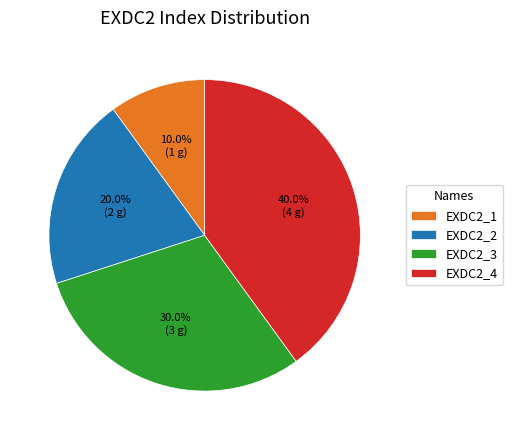

True or false: EXDC2_3 accounts for 30% of the total.

True